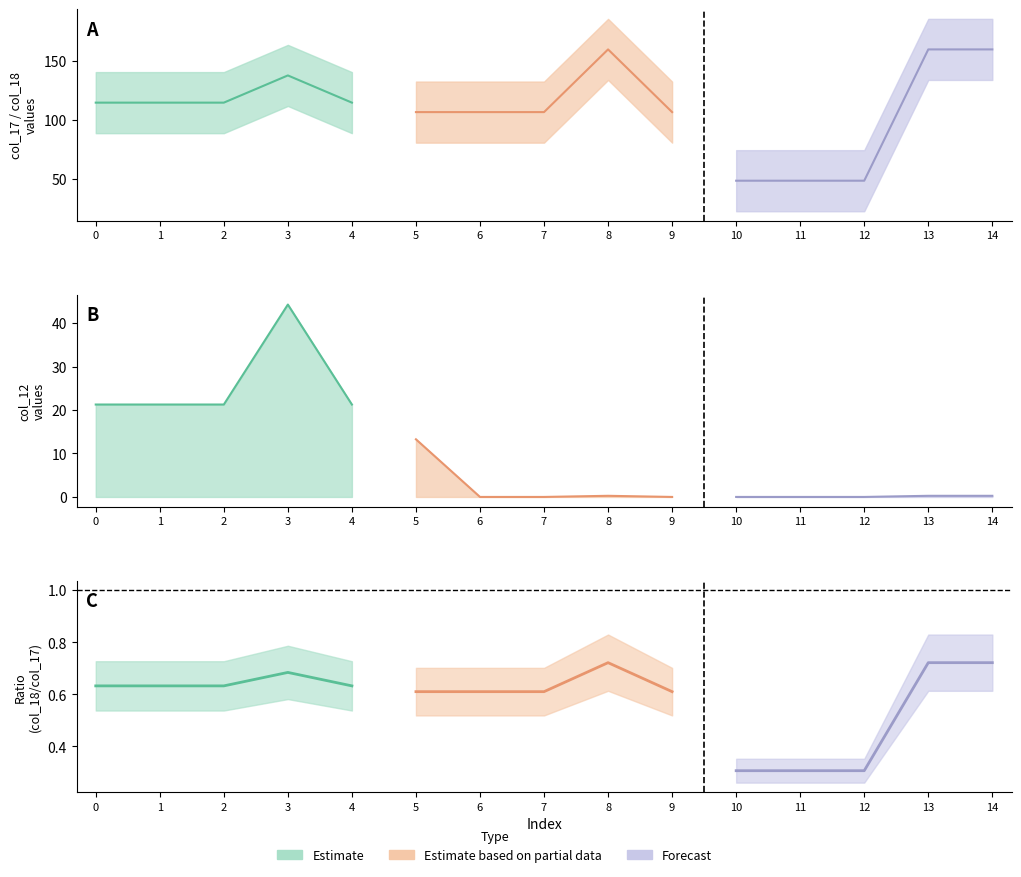

Rank the categories by col_17 value from highest to lowest.

8, 13, 14, 3, 0, 1, 2, 4, 9, 5, 6, 7, 10, 11, 12